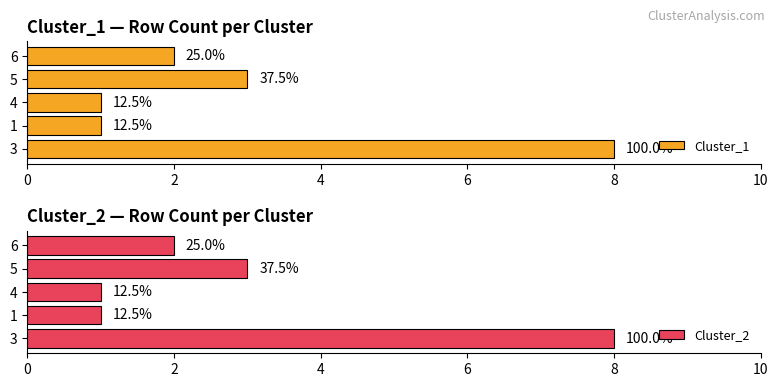

At how many categories does at least one series exceed 1?

3